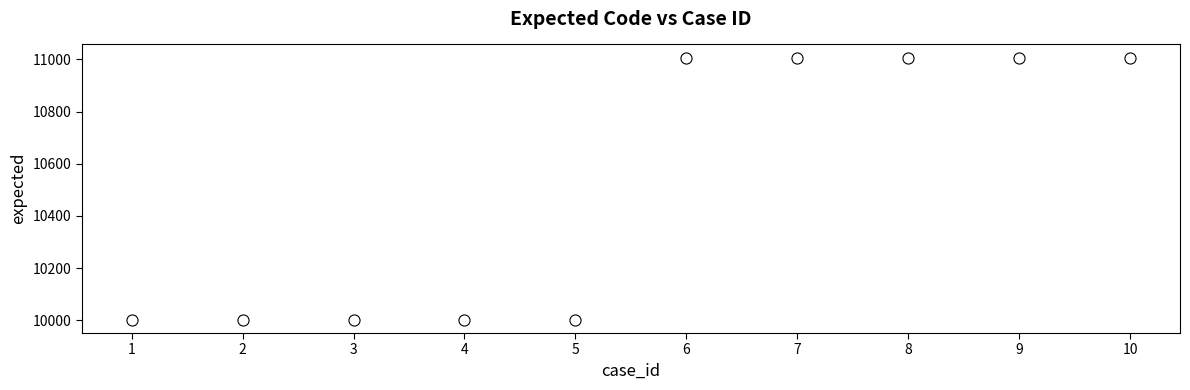

What is the range of X values (max minus min)?

9